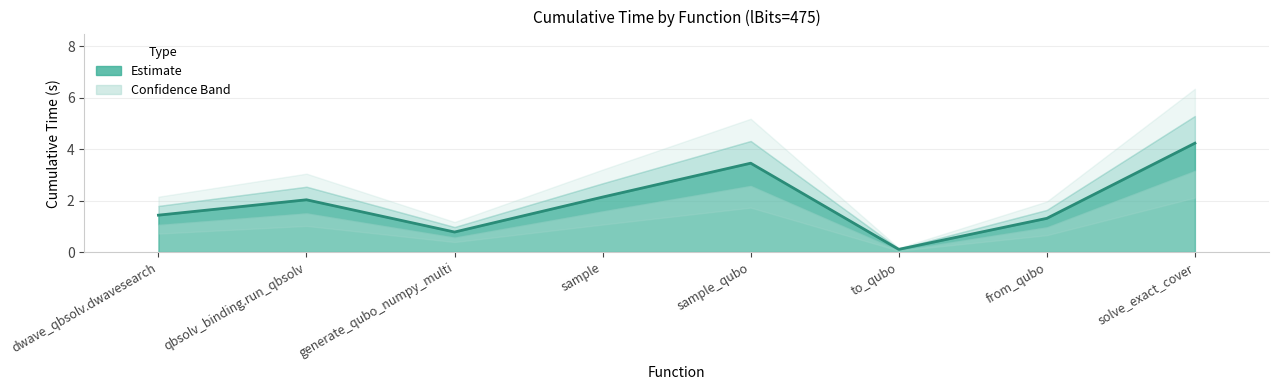

Rank the categories by value from lowest to highest.

to_qubo, generate_qubo_numpy_multi, from_qubo, dwave_qbsolv.dwavesearch, qbsolv_binding.run_qbsolv, sample, sample_qubo, solve_exact_cover